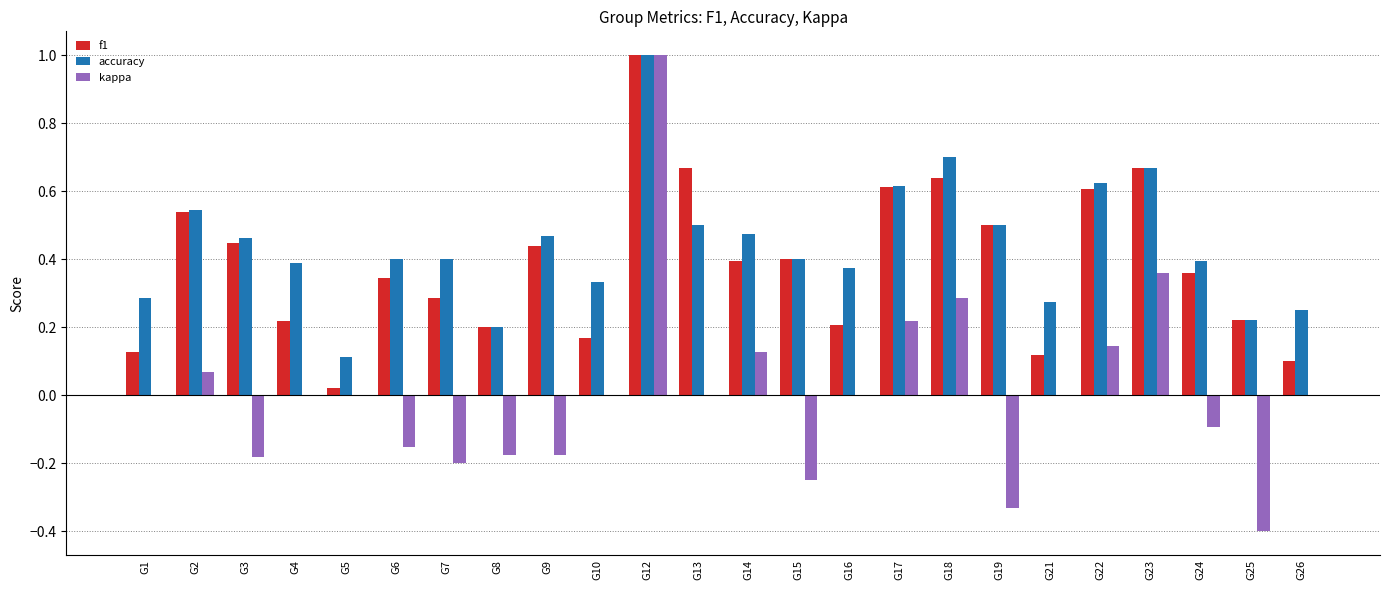

Which label corresponds to the largest value in the chart?

G12